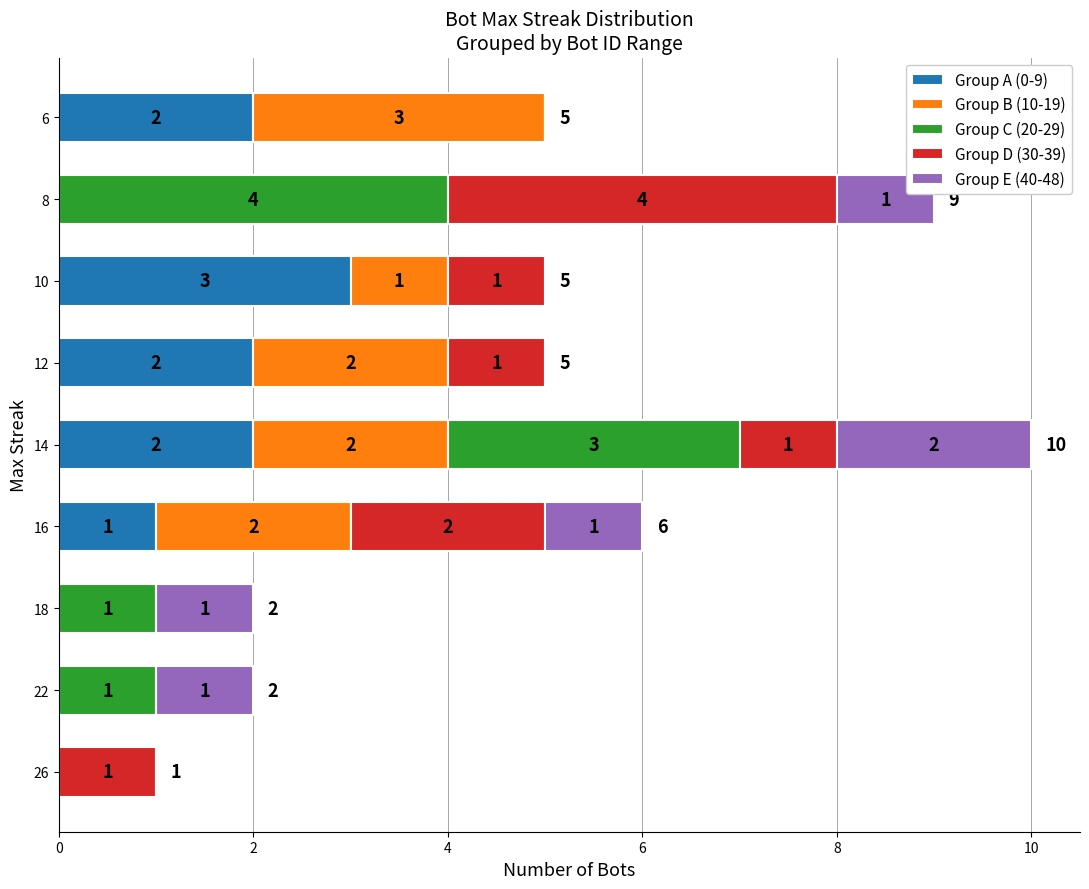

Where is Group A (0-9) nearest to the value 1?

16